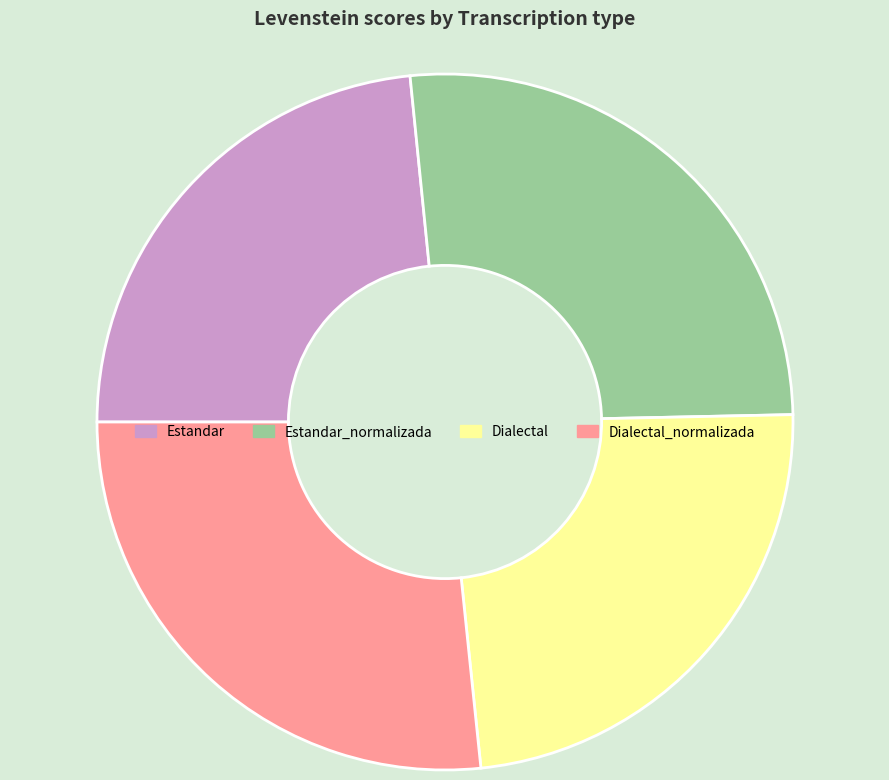

Does any single category account for the majority?

No